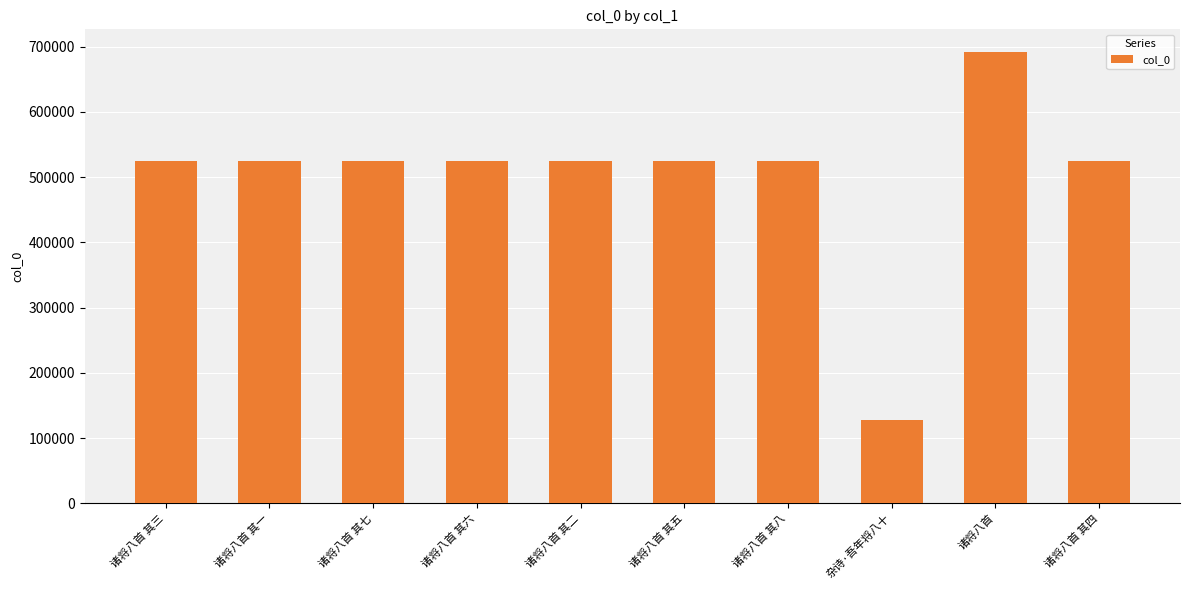

What is the change in value from 诸将八首 其三 to 诸将八首 其五?

+2